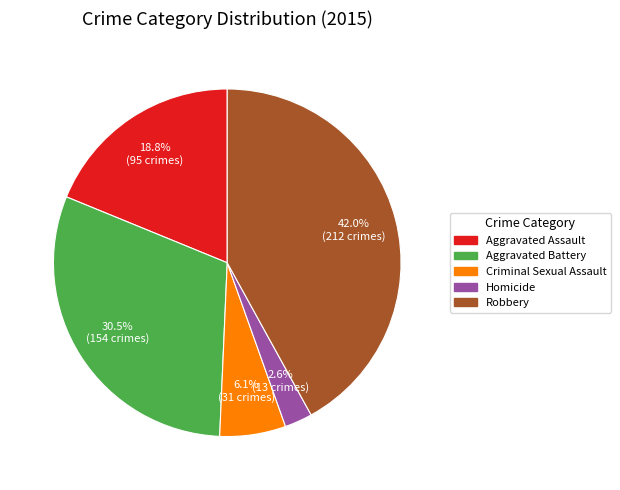

Is the sum of Aggravated Assault and Robbery greater than half?

Yes